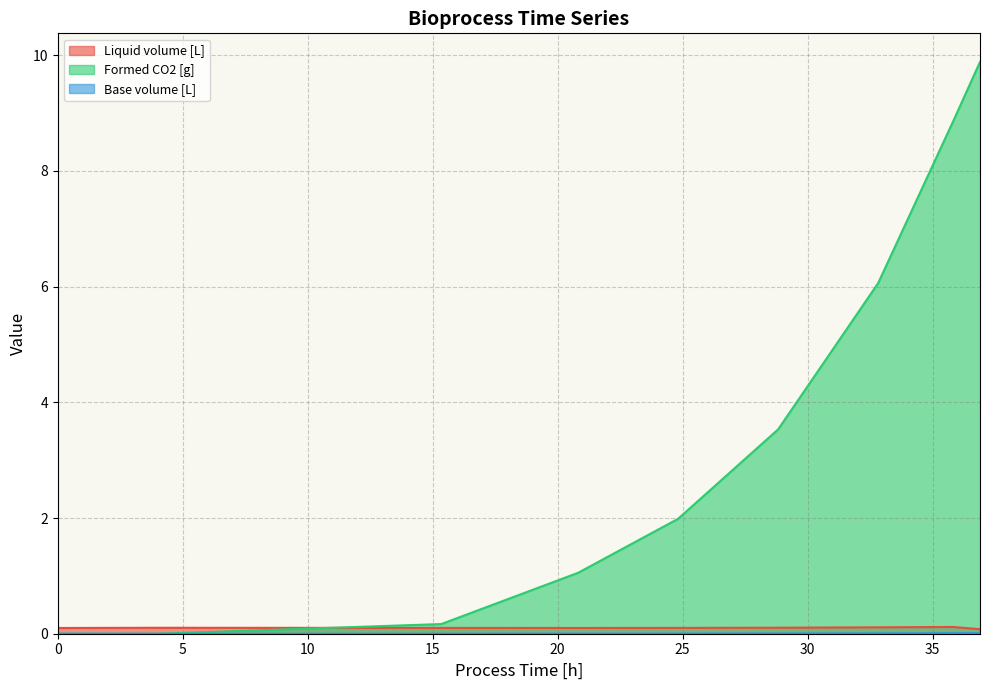

Does the chart have visible grid lines?

Yes